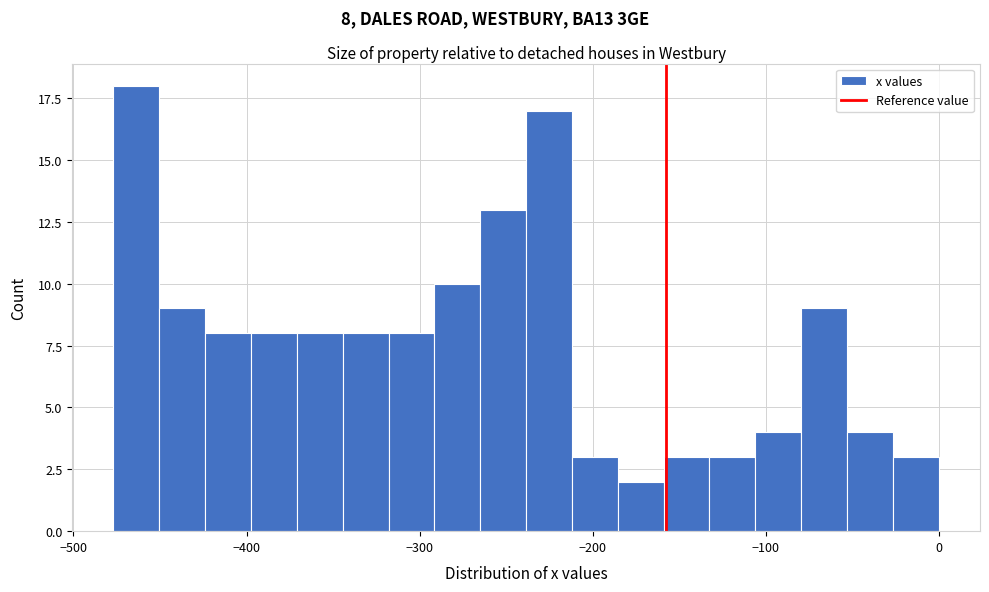

Around what value on the x-axis is the tallest bar? Give the approximate position of its centre, as read against the axis.

-460